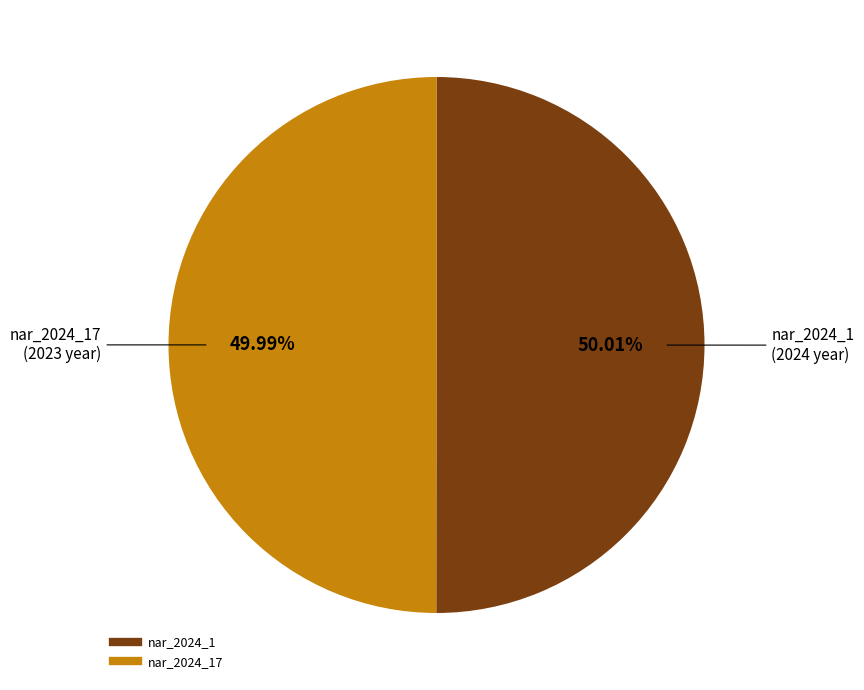

Is there a majority slice in this chart?

Yes